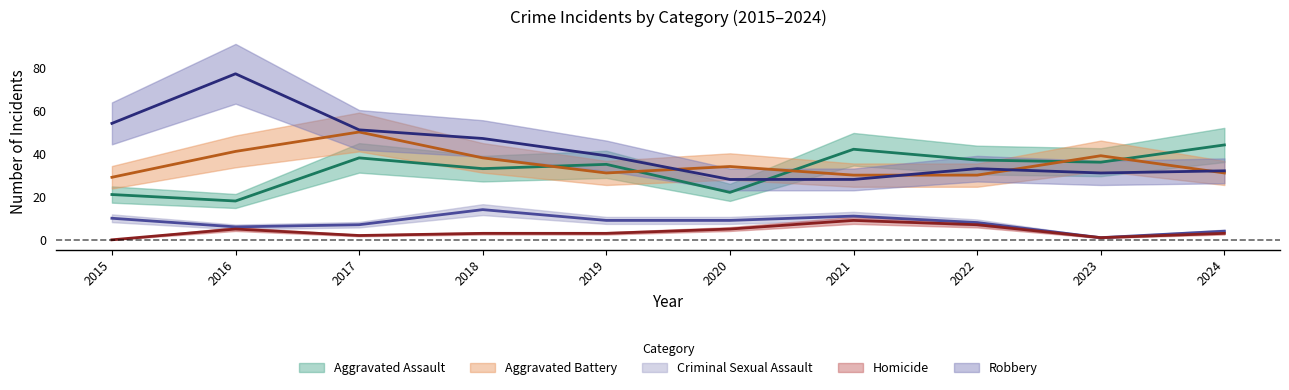

The value of Aggravated Assault at 2022 is 37. True or false?

True